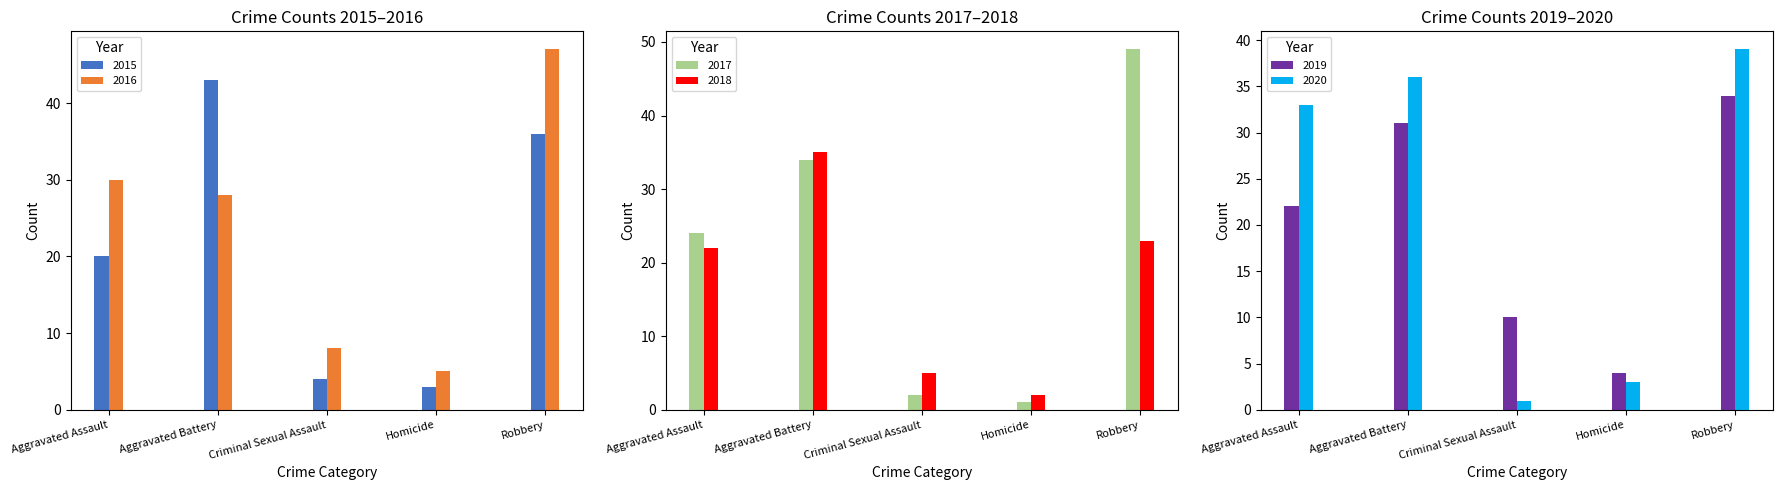

Which series has the largest range (max minus min)?

2017